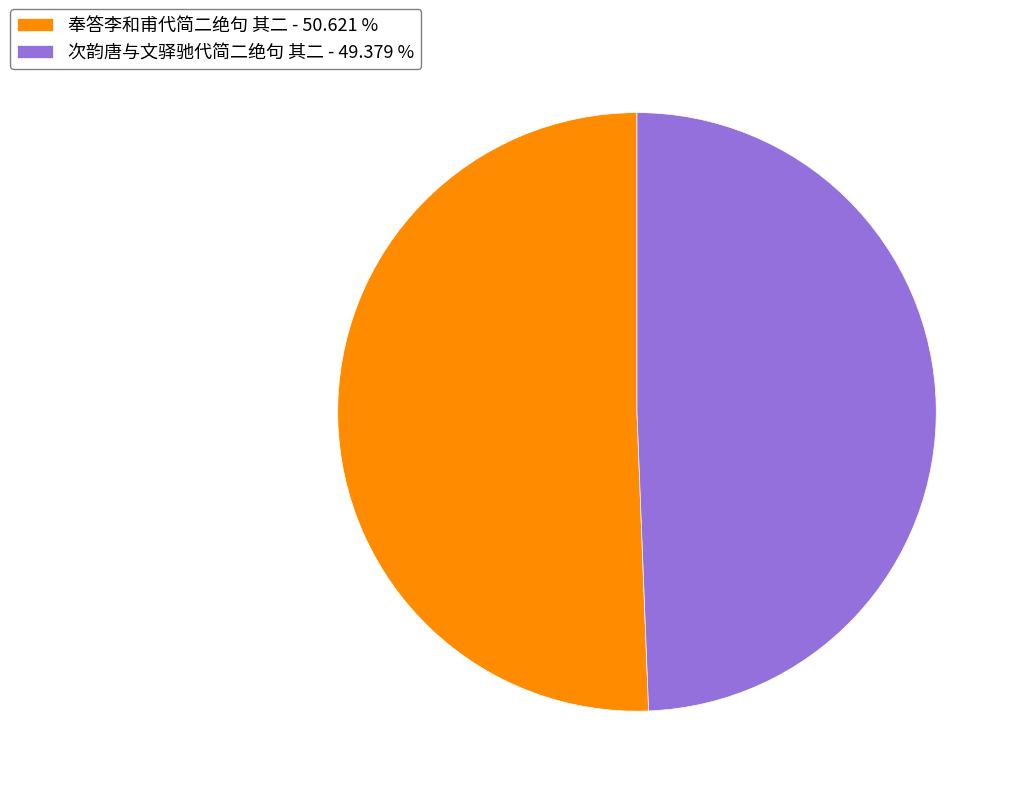

Is there a majority slice in this chart?

Yes